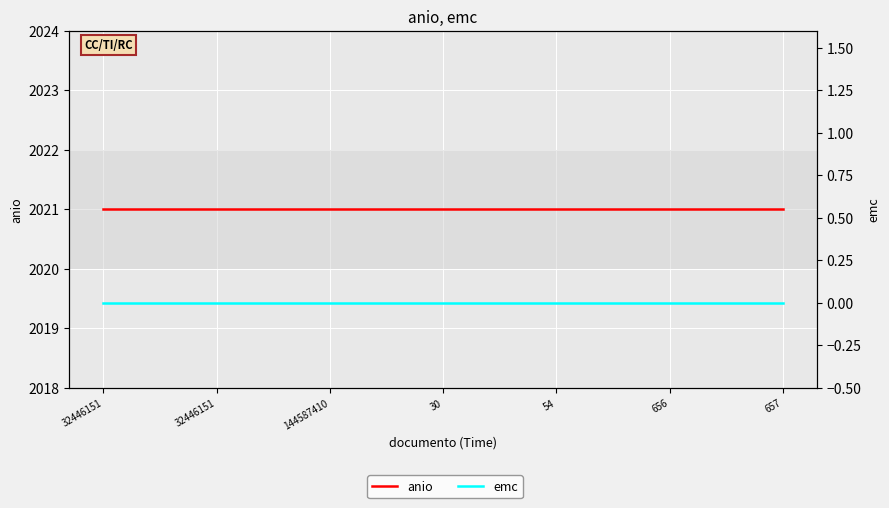

True or false: emc has more than 1 points higher than both neighbors.

False